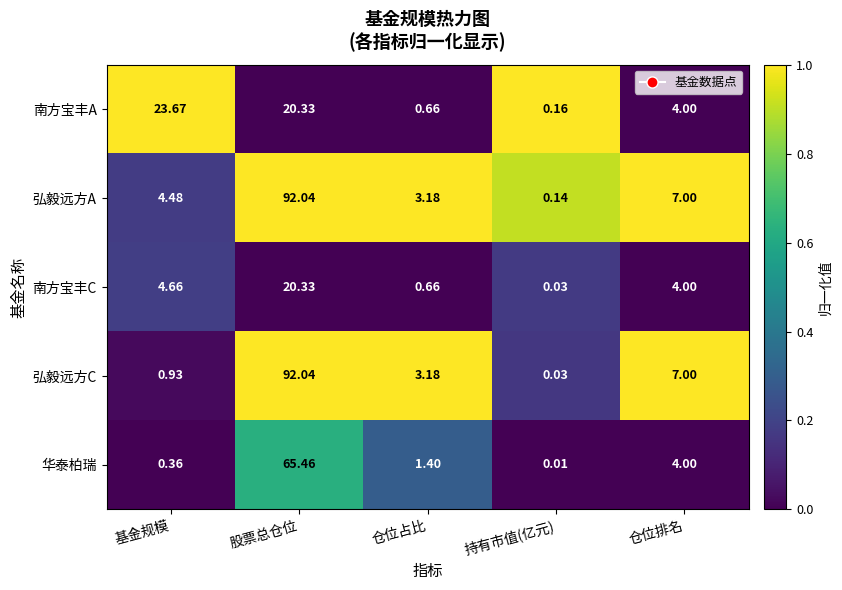

What is the difference between the highest and lowest values at 仓位排名?

3.0